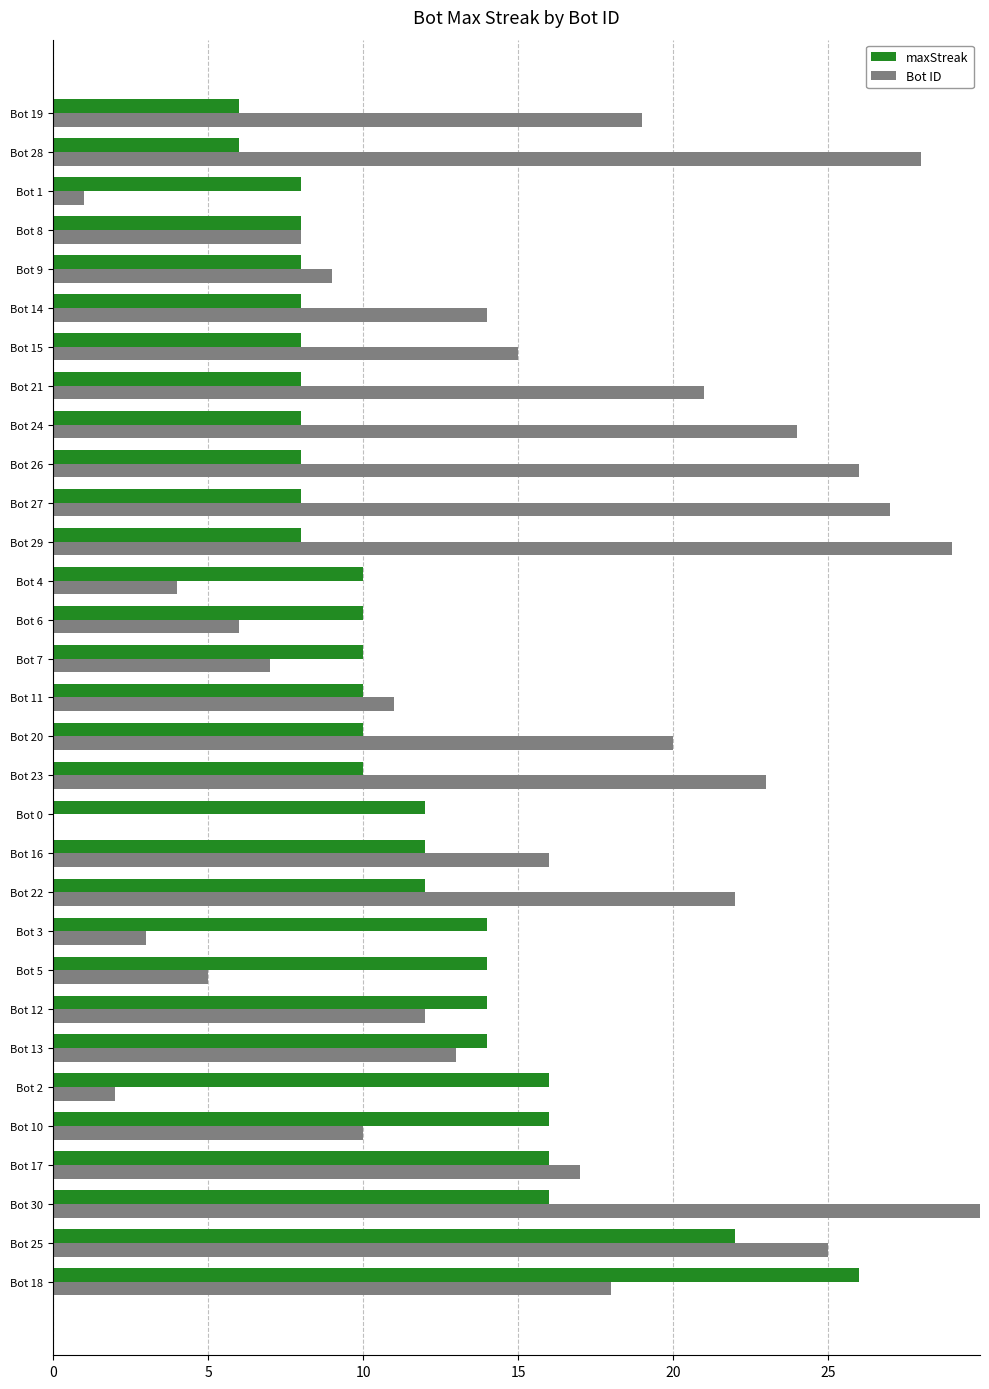

Is it true that maxStreak equals 27 at Bot 10?

False